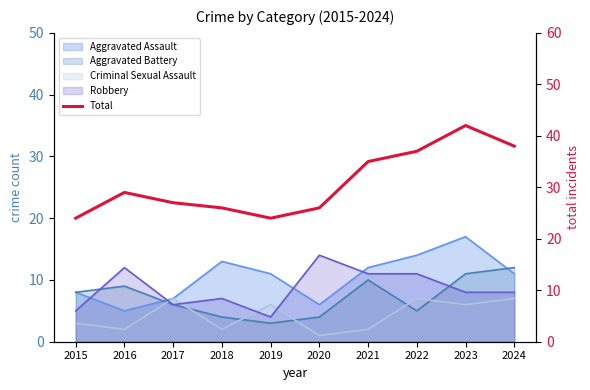

What is the average value?

31